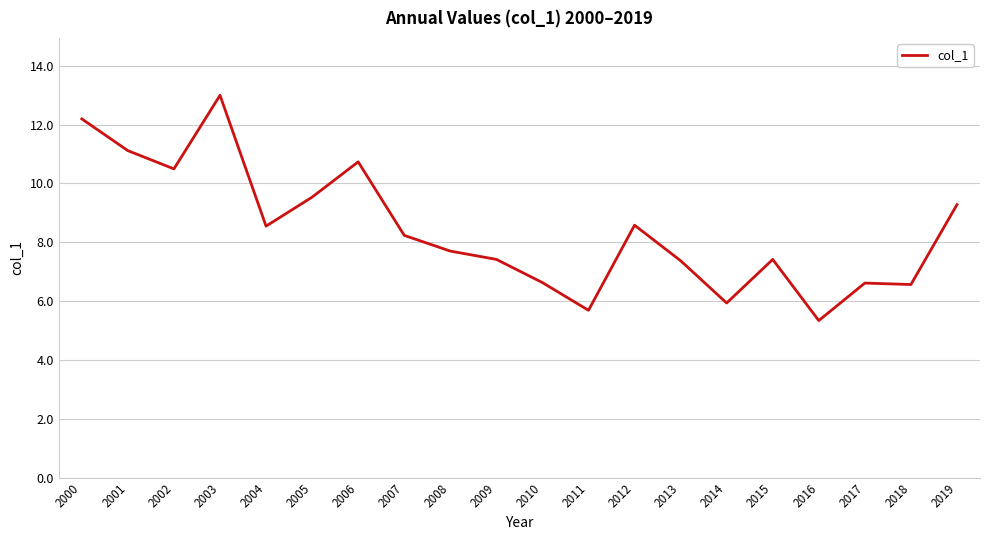

True or false: the data has more than 2 interior local peaks.

True